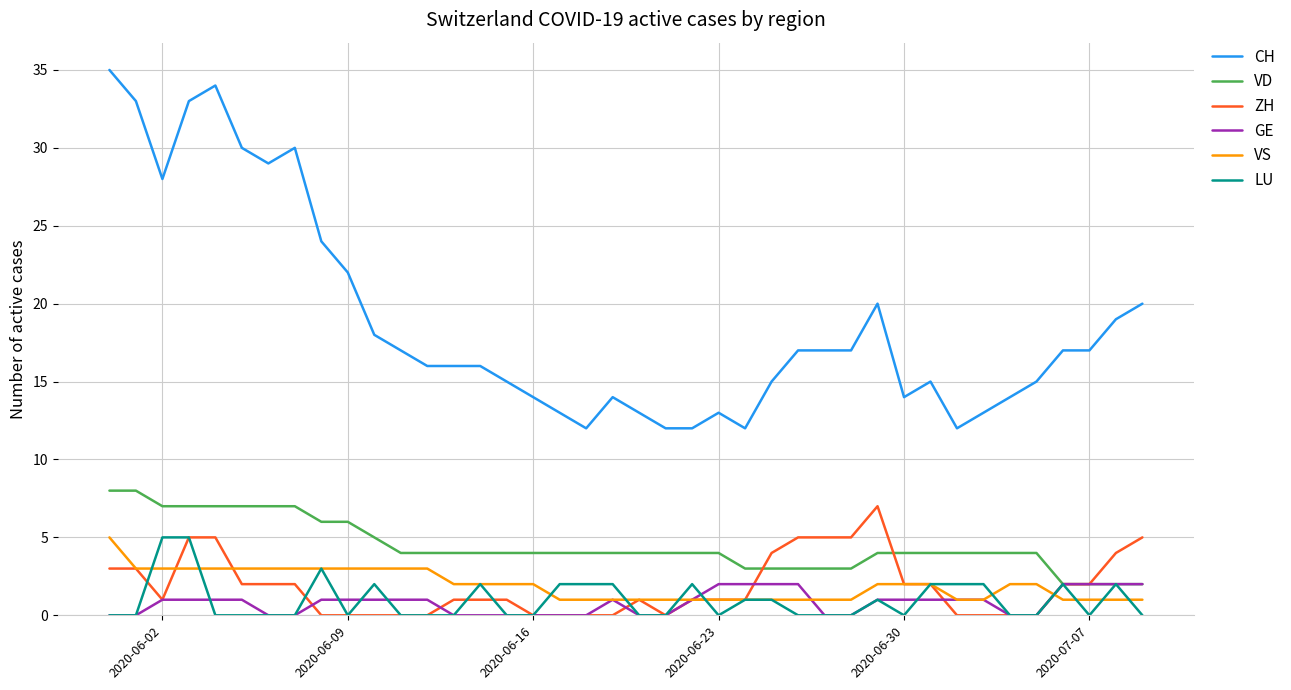

Which series has the largest total across all categories?

CH